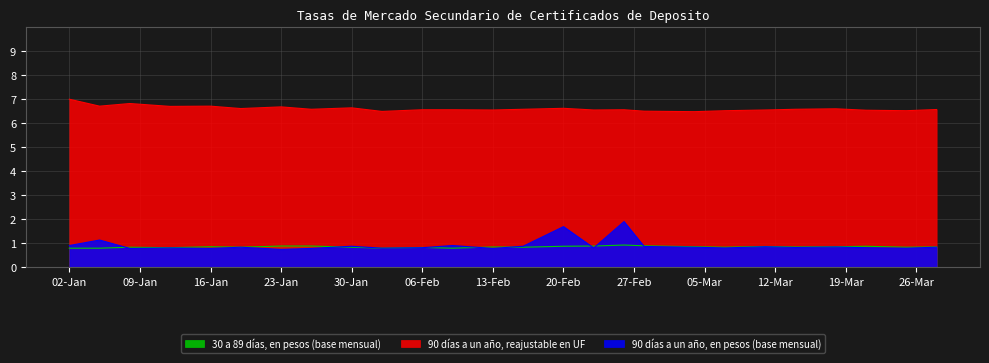

What is the greatest value displayed?

7.0